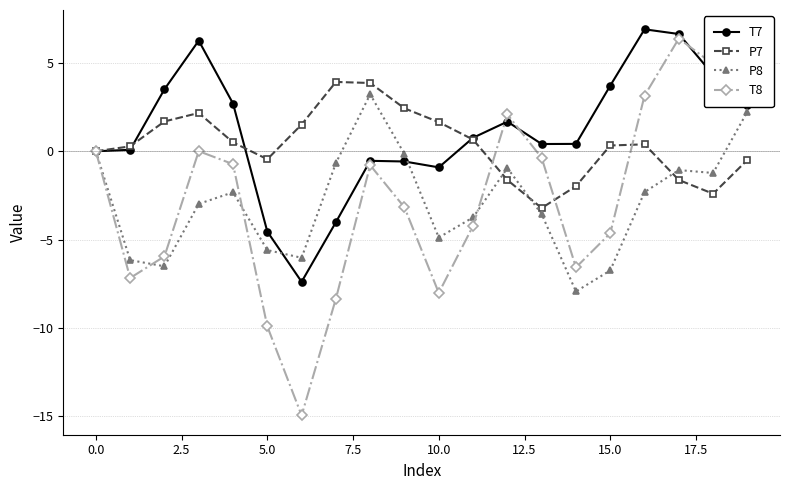

What is the value of the T8 point at the 10th from the left?

-3.2